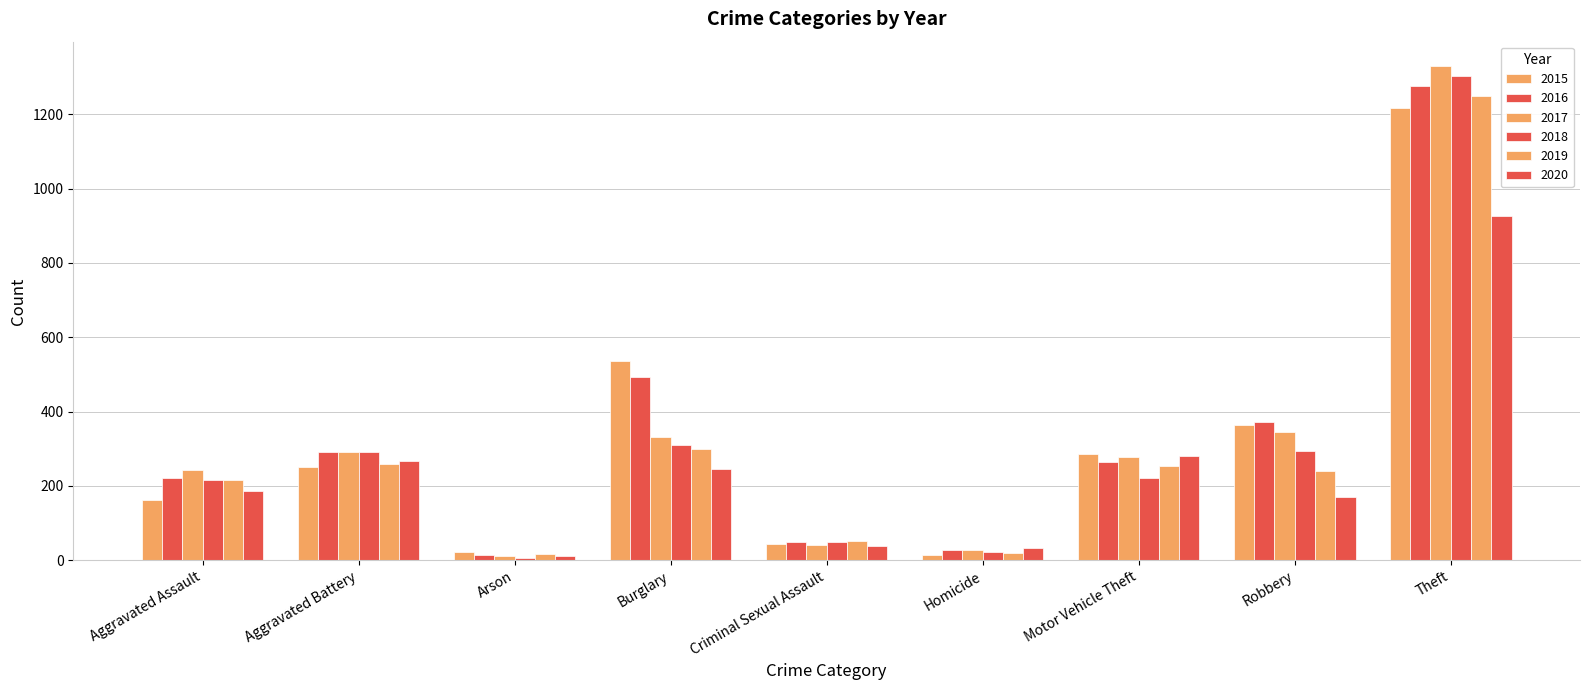

What is the minimum value shown in the chart?

7